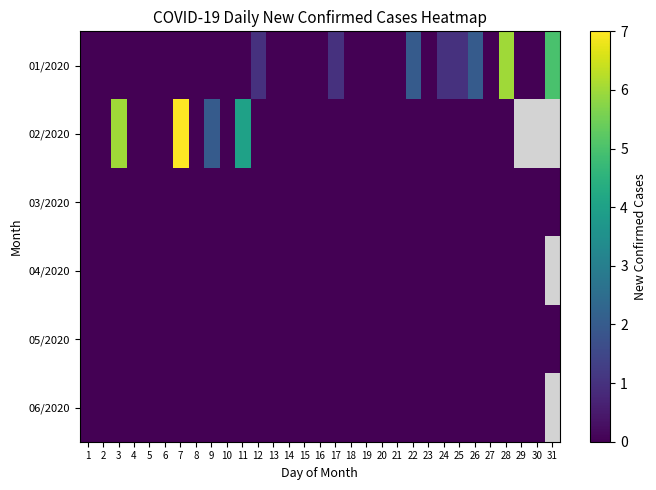

Which category has the lowest value across all series?

1